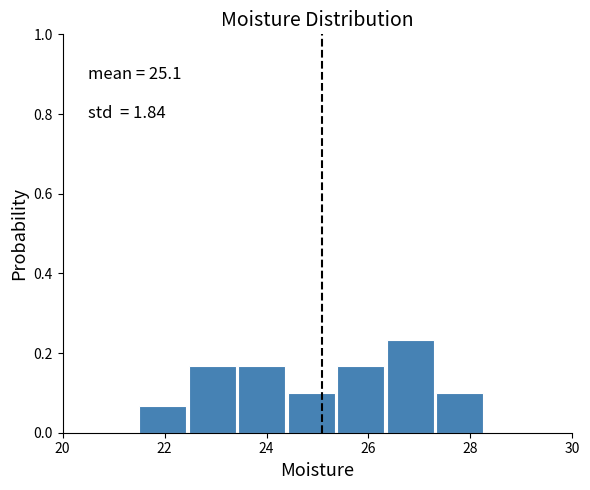

Over which range of the x-axis is the bar tallest?

26.4 to 27.4